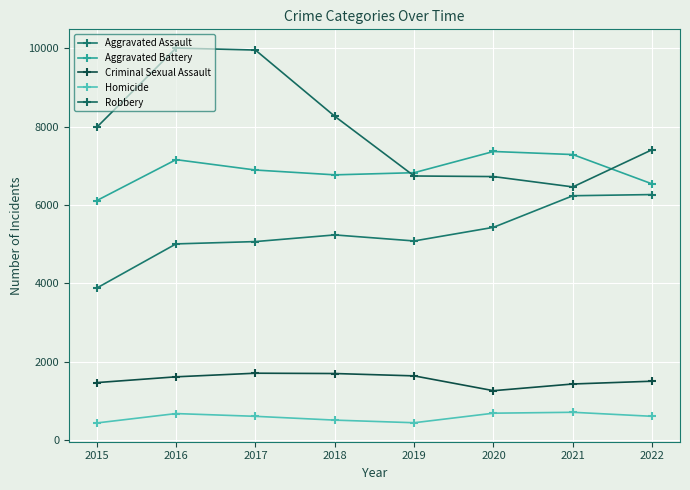

At which category does Aggravated Assault reach its first local valley?

2019